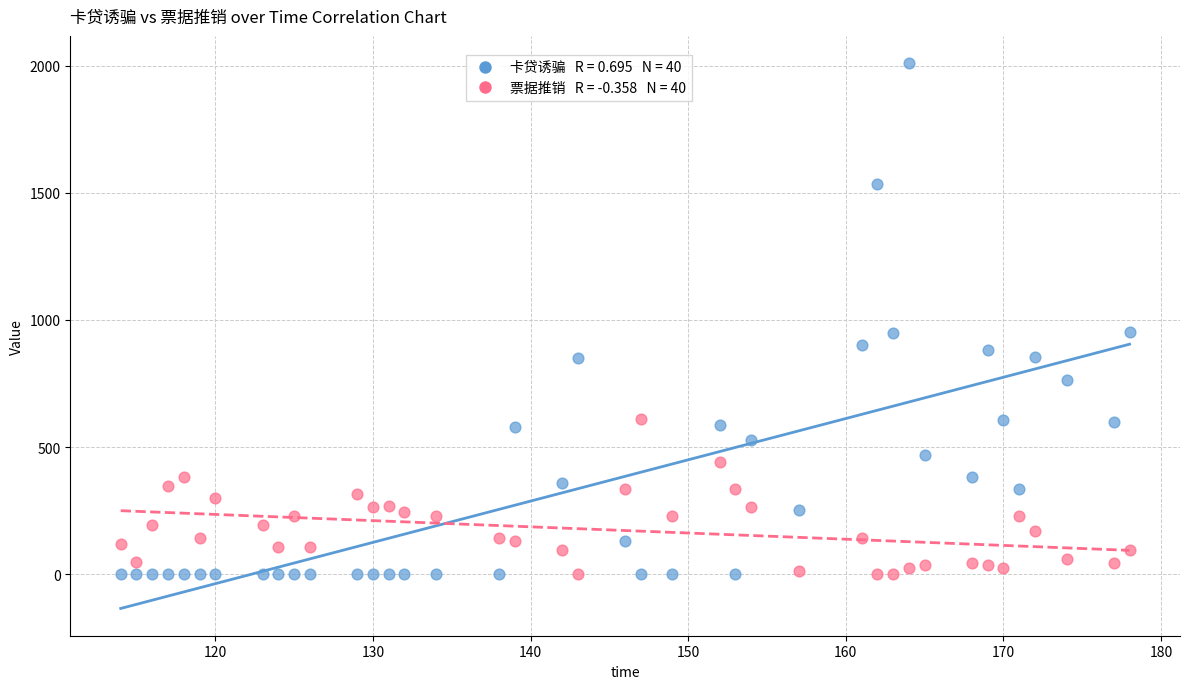

Across all data points, what is the range of Y values (max minus min)?

2010